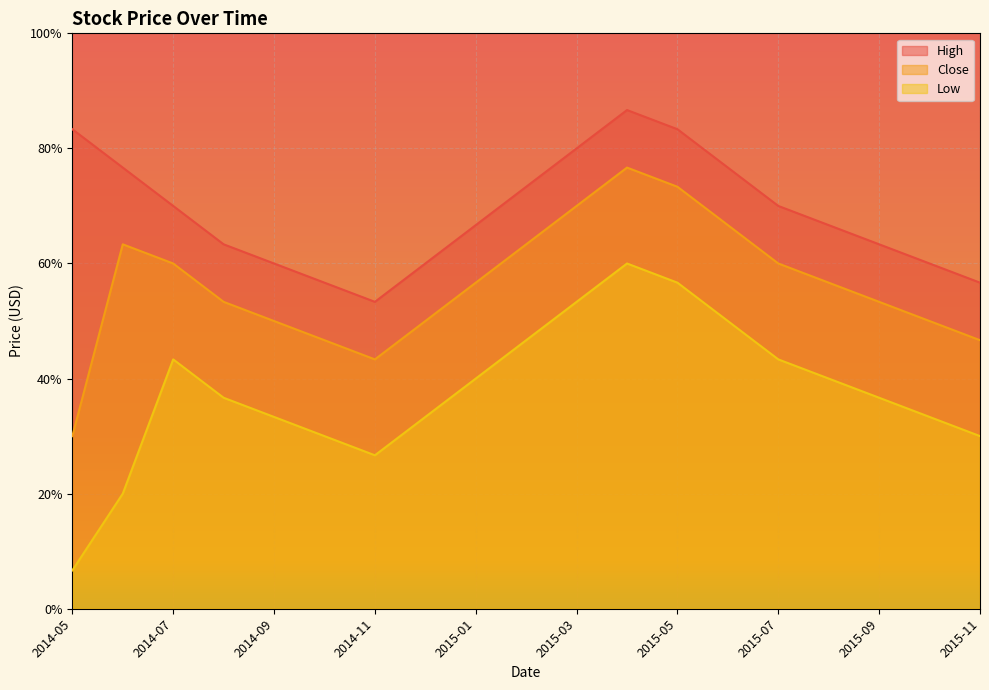

Rank the series by their average value, from highest to lowest.

High, Close, Low